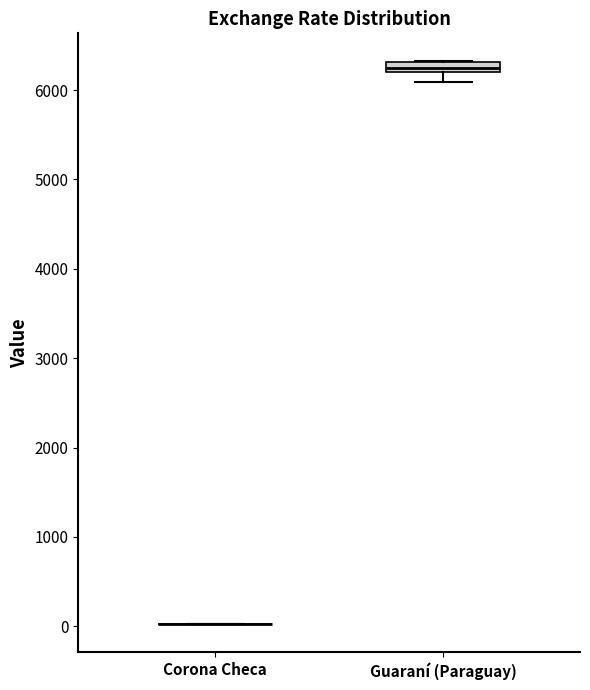

Where is the upper edge of the box for Guaraní (Paraguay) on the y-axis? The values are not printed on the chart, so give them approximately, as read against the axis.

6300